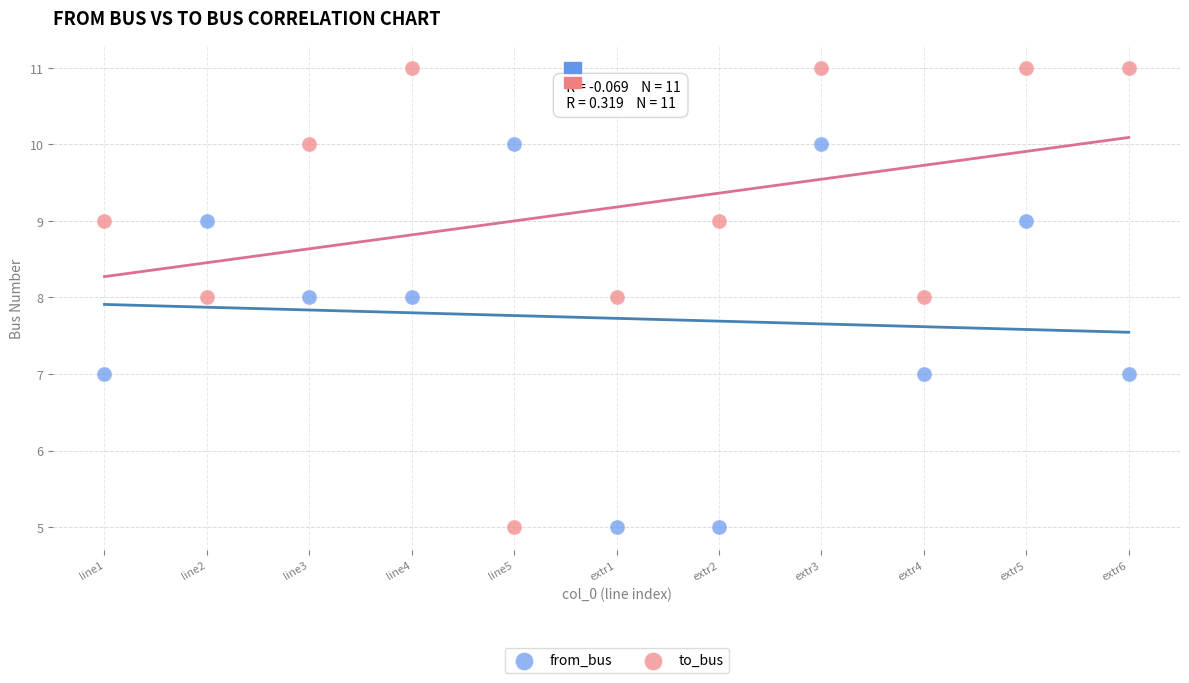

Which series contains the highest Y value?

to_bus